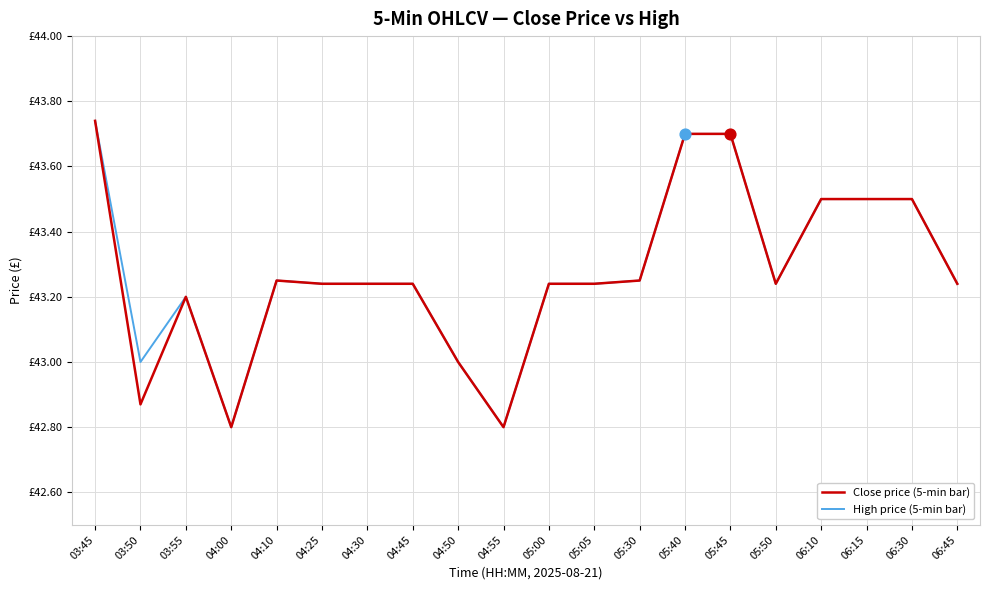

What are all the series names shown in the legend?

Close price (5-min bar), High price (5-min bar)